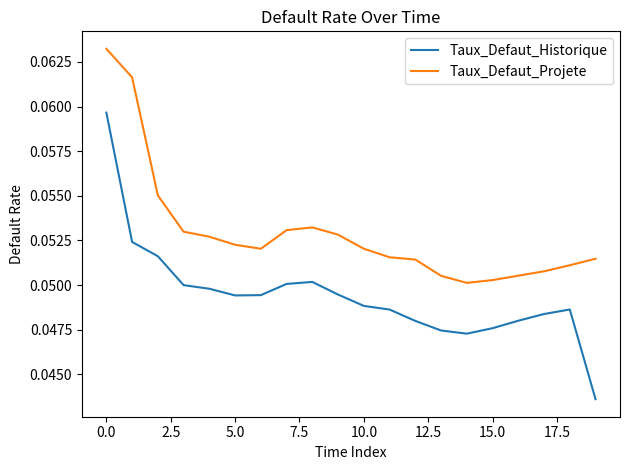

True or false: Taux_Defaut_Projete and Taux_Defaut_Historique intersect in this chart.

False